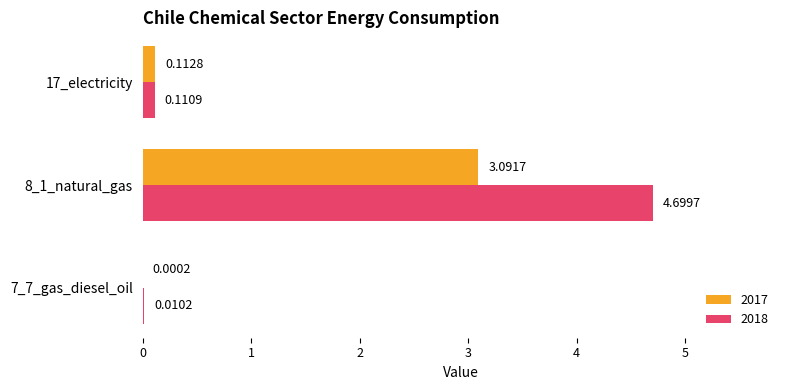

Between 7_7_gas_diesel_oil and 17_electricity, which series saw the biggest shift?

2017